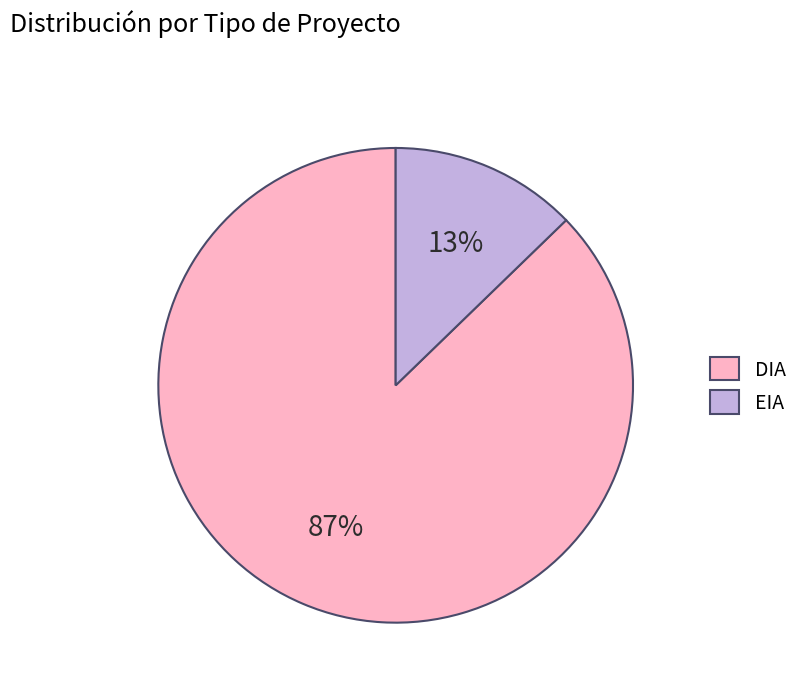

To the nearest percent, what is the average slice percentage?

50%